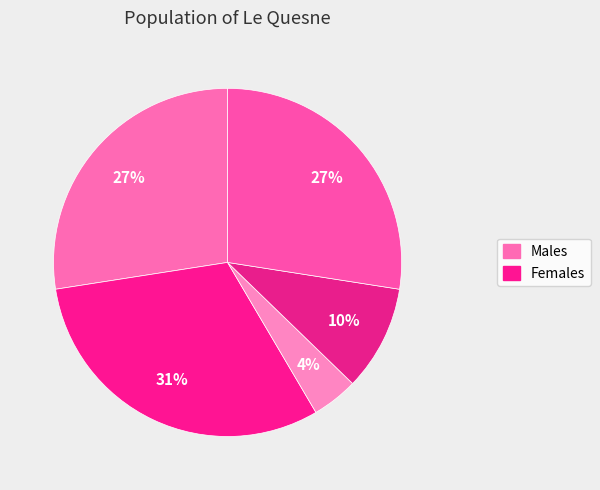

How many slices are in this pie chart?

5